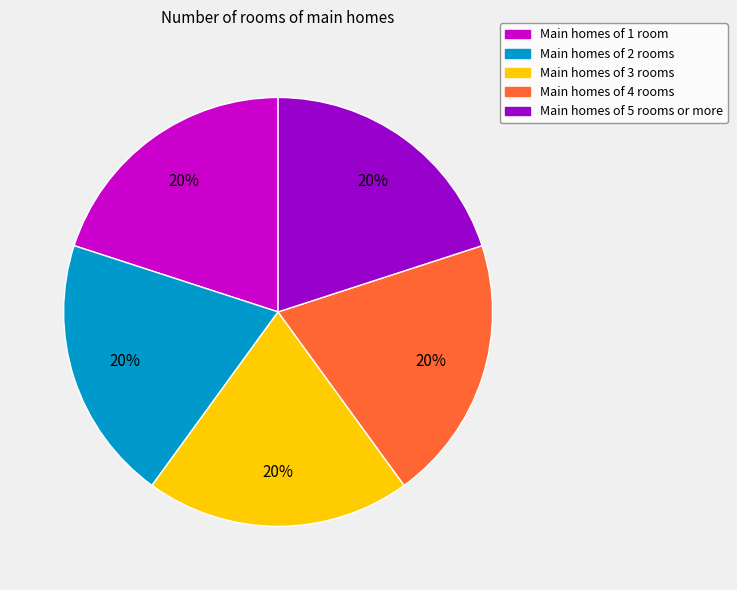

Does Main homes of 1 room represent more than half of the total?

No